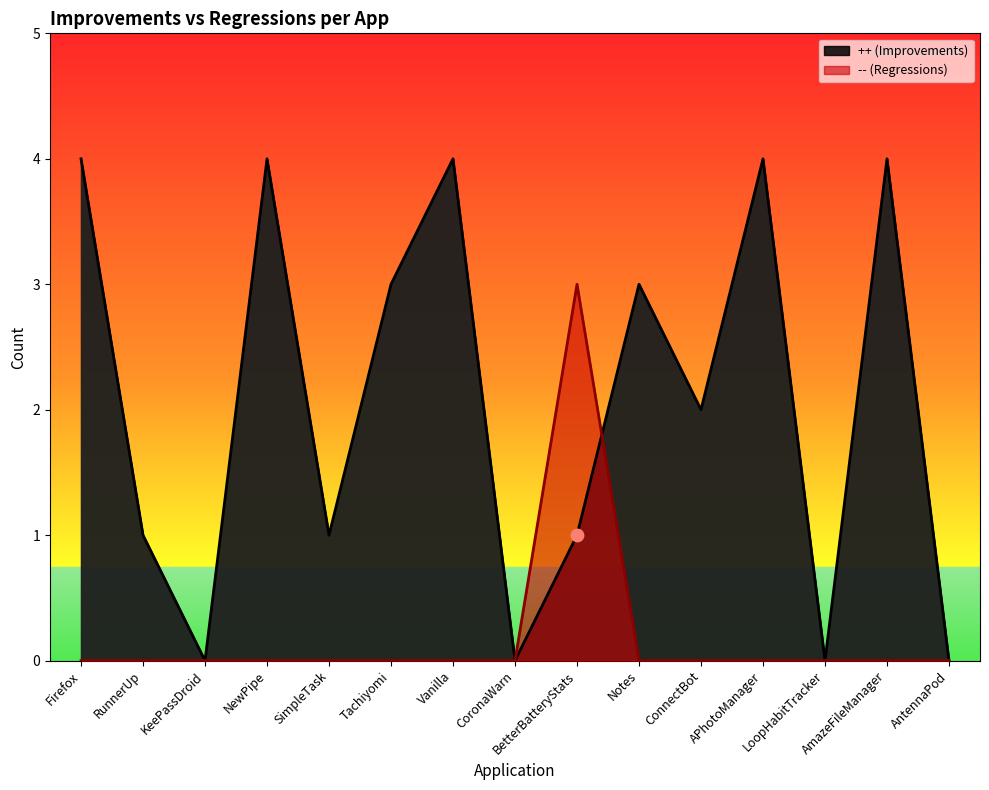

Which series reaches the maximum Y coordinate?

++ (Improvements)